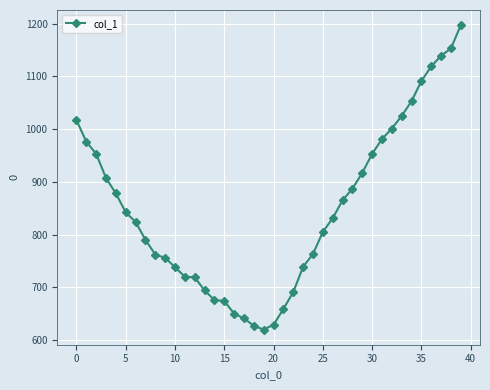

What is the greatest value displayed?

1197